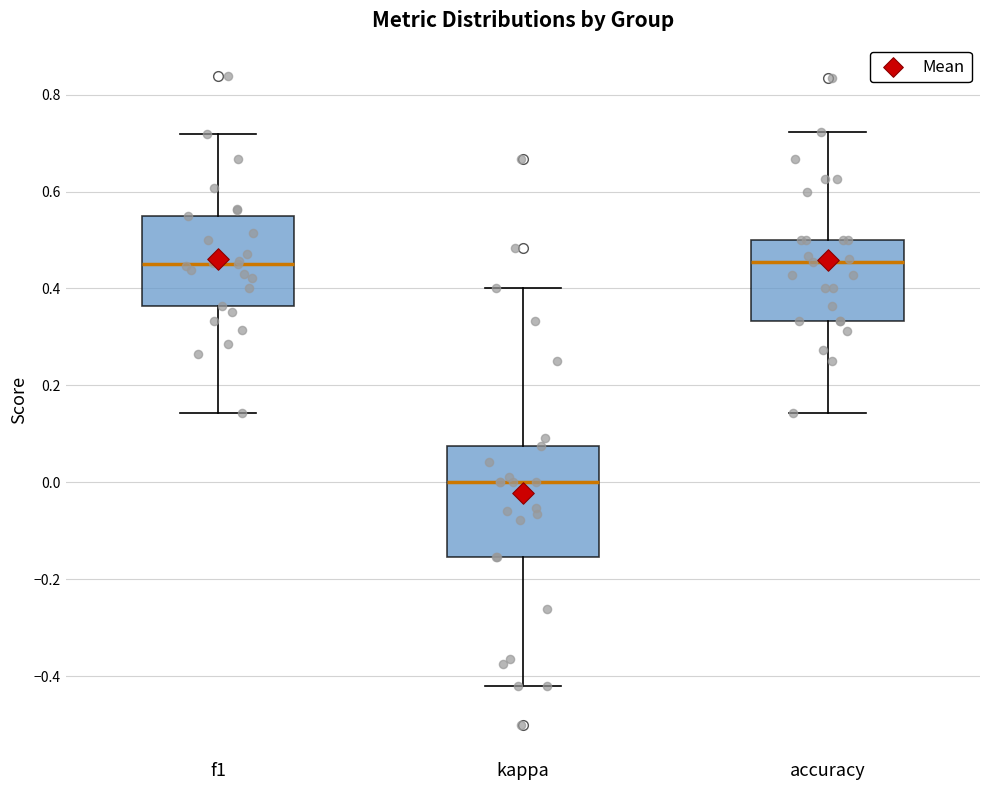

Reading left to right, read every box against the y-axis: the position of its median line, the range the box covers, and the ends of its whiskers. The values are not printed on the chart, so give them approximately, as read against the axis.

f1: median 0.46, box 0.36 to 0.54, whiskers 0.14 to 0.72
kappa: median 0.00, box -0.16 to 0.08, whiskers -0.42 to 0.40
accuracy: median 0.46, box 0.34 to 0.50, whiskers 0.14 to 0.72